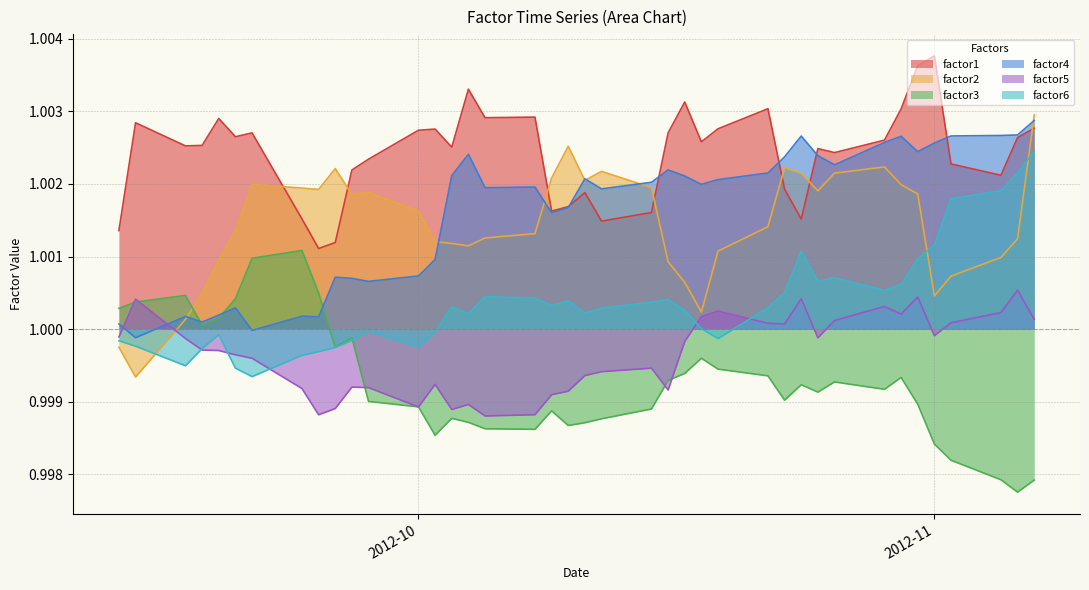

Which series has the largest total across all categories?

factor1